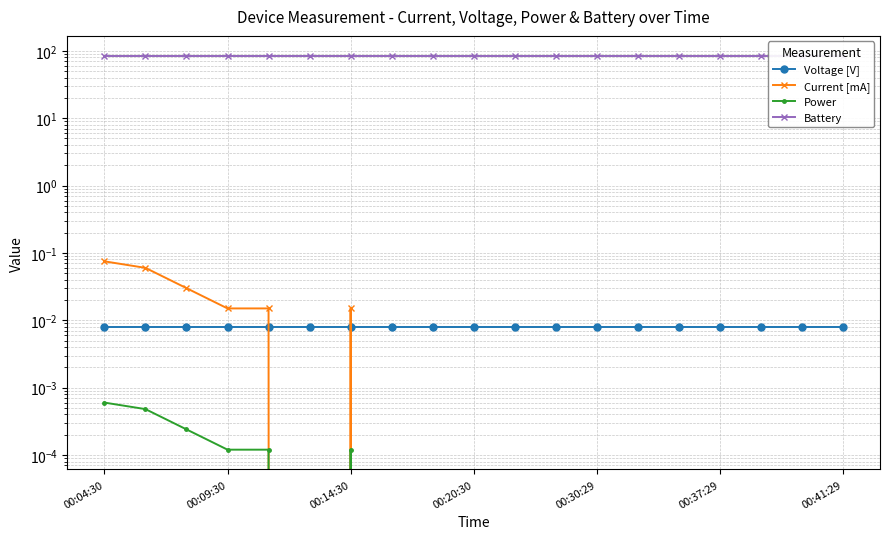

What is the average value of the Battery series?

85.0